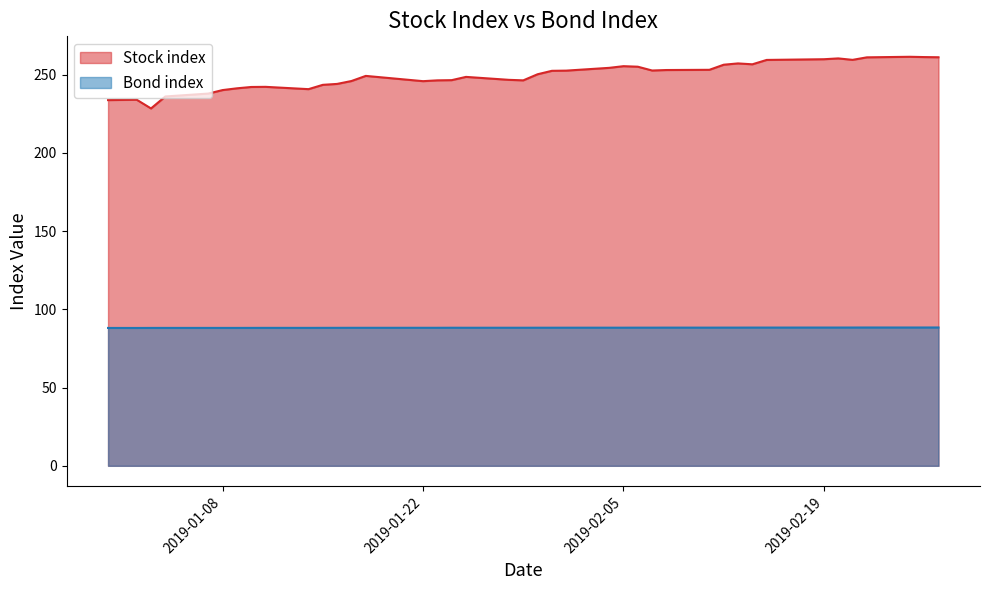

How many lines are shown in the chart?

2